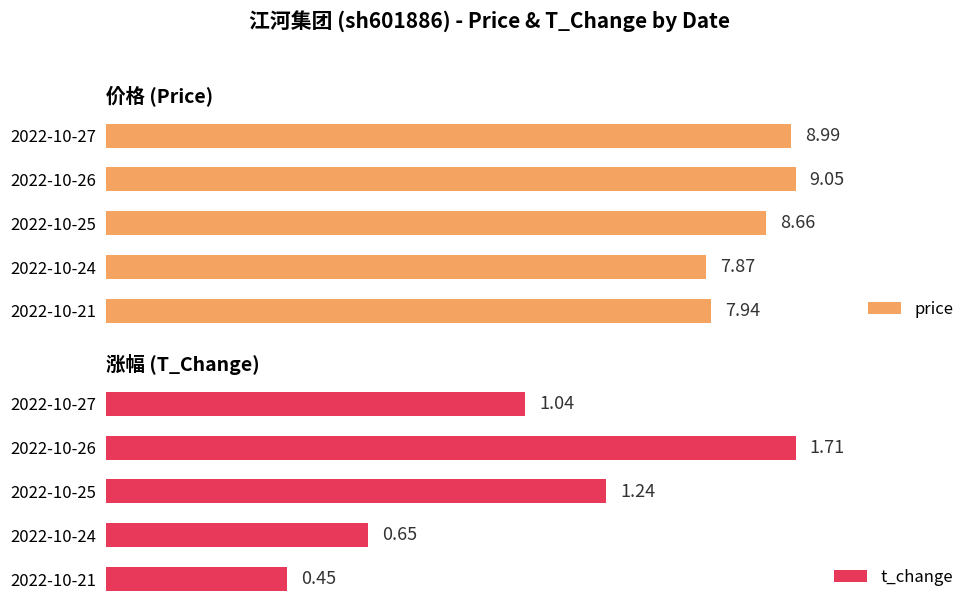

Reading left to right, extract all data points from this chart.

price: 9.0	9.1	8.7	7.9	7.9
t_change: 1.0	1.7	1.2	0.7	0.5